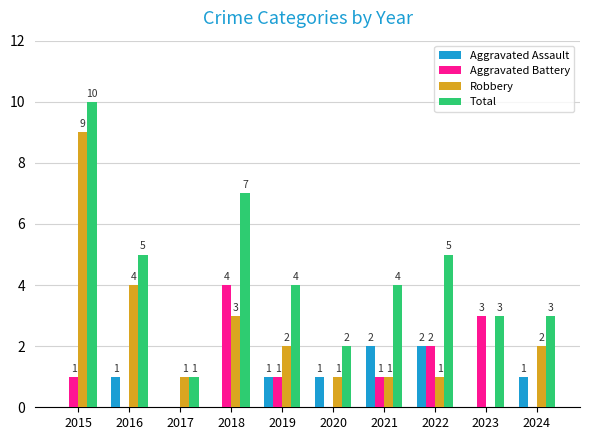

Reading left to right, extract all data points from this chart.

Aggravated Assault: 0	1	0	0	1	1	2	2	0	1
Aggravated Battery: 1	0	0	4	1	0	1	2	3	0
Robbery: 9	4	1	3	2	1	1	1	0	2
Total: 10	5	1	7	4	2	4	5	3	3